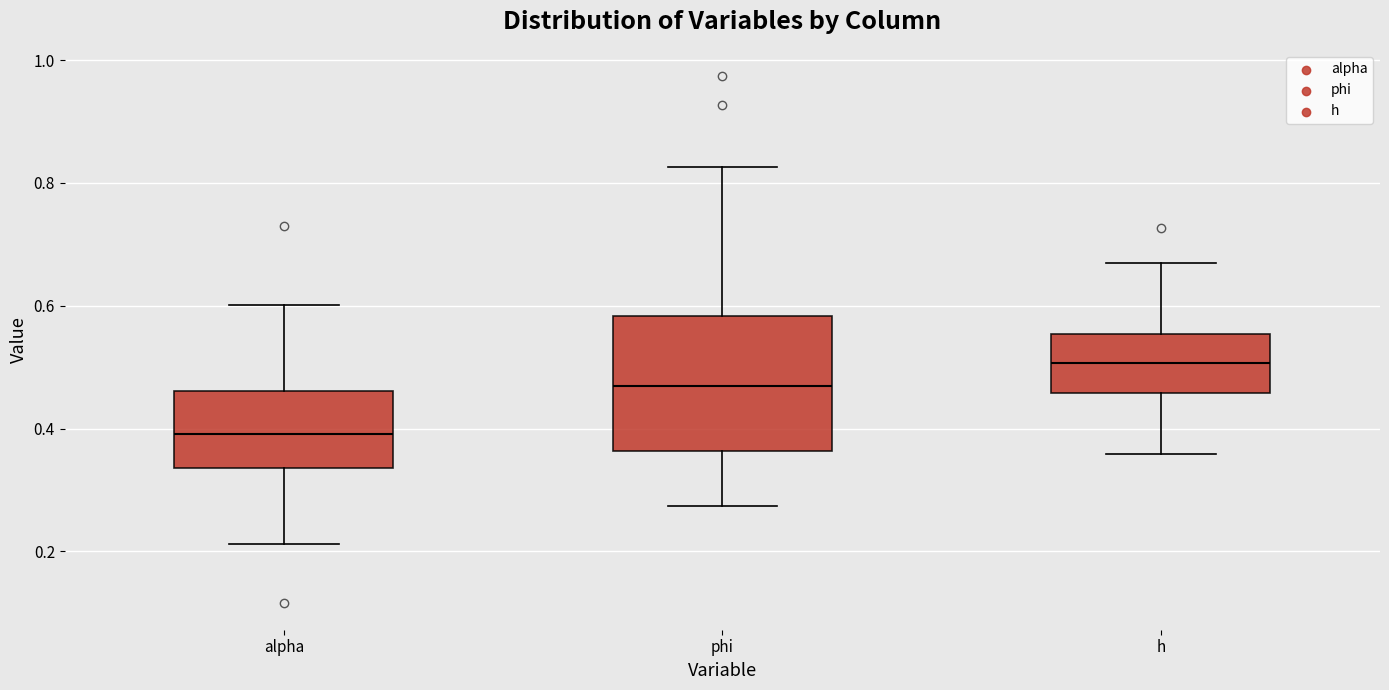

Reading left to right, transcribe this box plot: for each box, give where its median line is, the range the box spans, and where its two whiskers end, as read against the y-axis. The values are not printed on the chart, so give them approximately, as read against the axis.

alpha: median 0.40, box 0.34 to 0.46, whiskers 0.22 to 0.60
phi: median 0.46, box 0.36 to 0.58, whiskers 0.28 to 0.82
h: median 0.50, box 0.46 to 0.56, whiskers 0.36 to 0.66